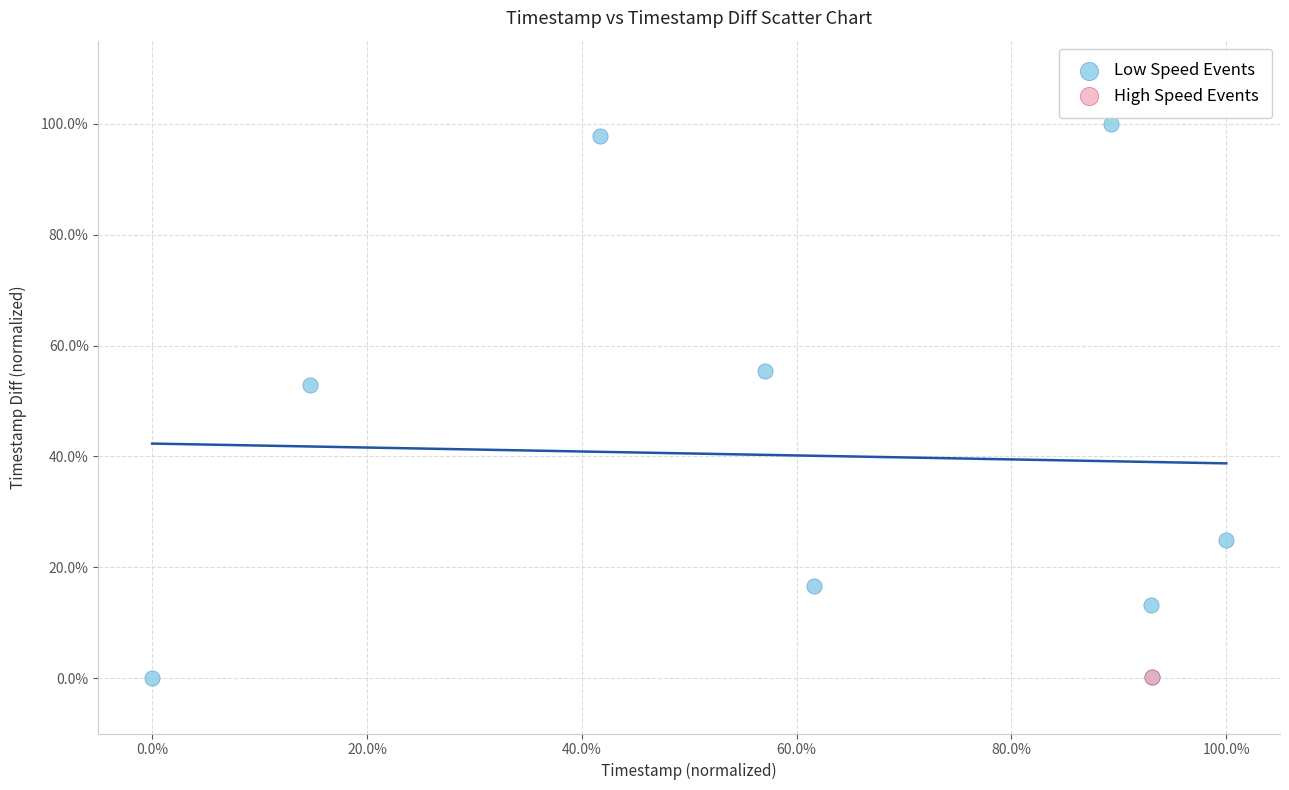

What are all the series names shown in the legend?

Low Speed Events, High Speed Events